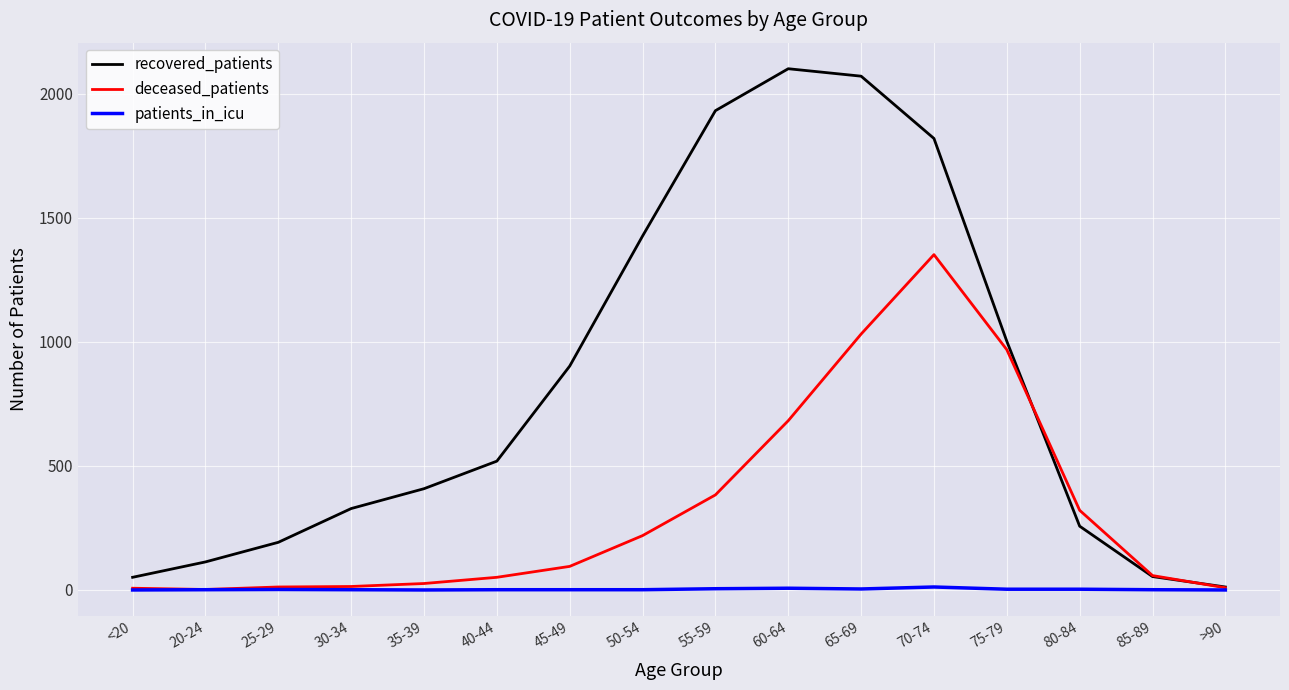

What are all the series names shown in the legend?

recovered_patients, deceased_patients, patients_in_icu